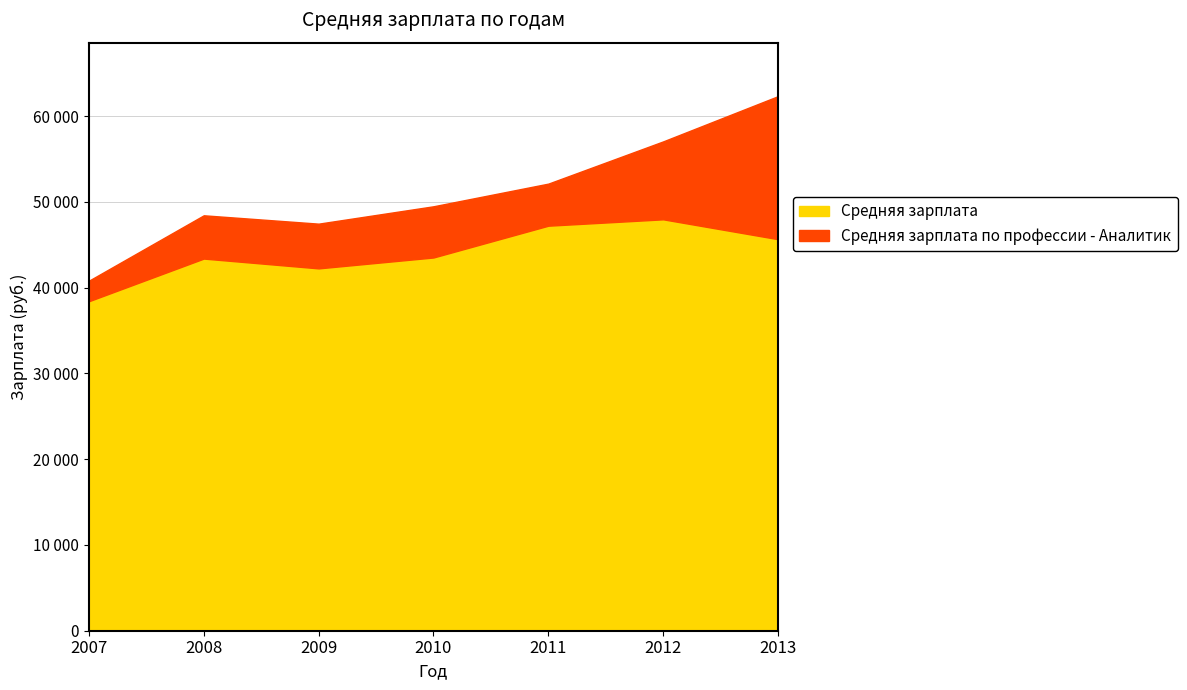

What is the difference between the maximum and minimum values in the Средняя зарплата series?

9551